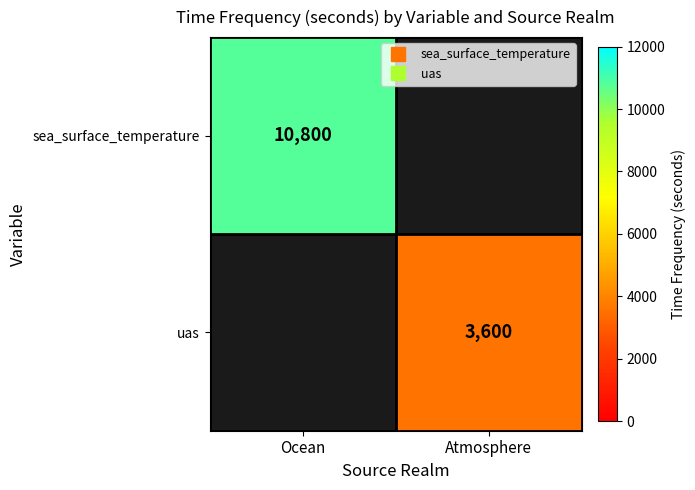

At which label is sea_surface_temperature closest to 10800?

Ocean